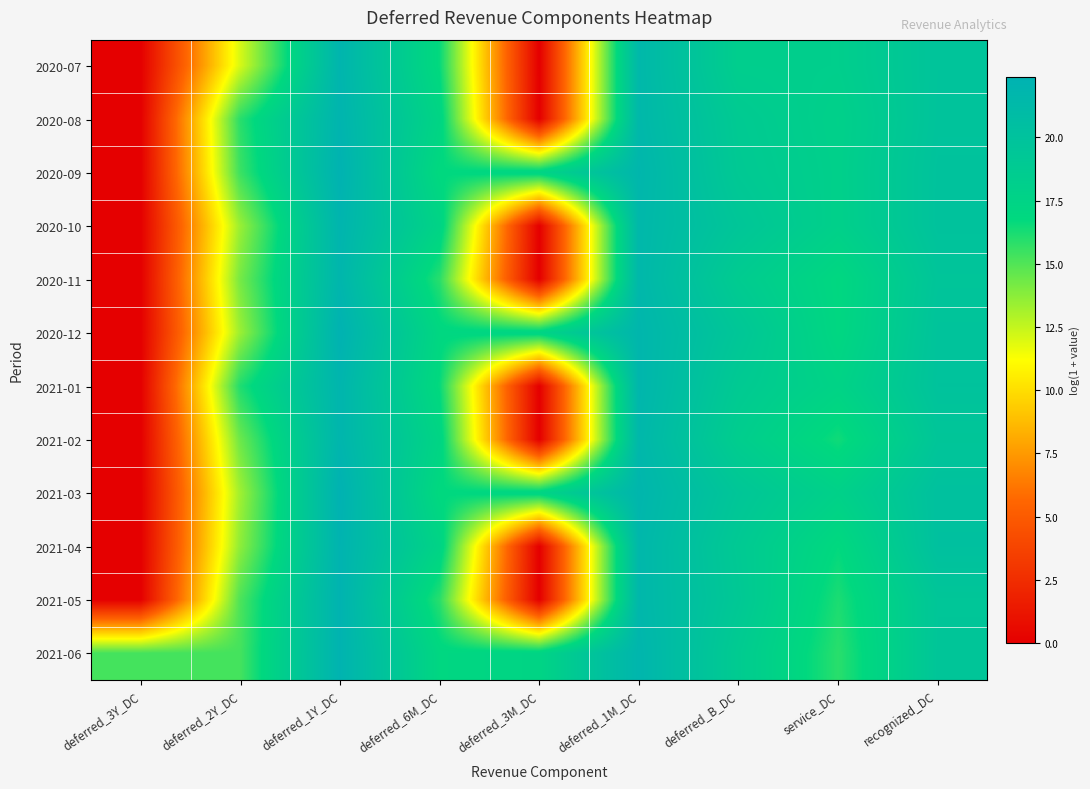

What is the total value across all series at deferred_2Y_DC?

172.6